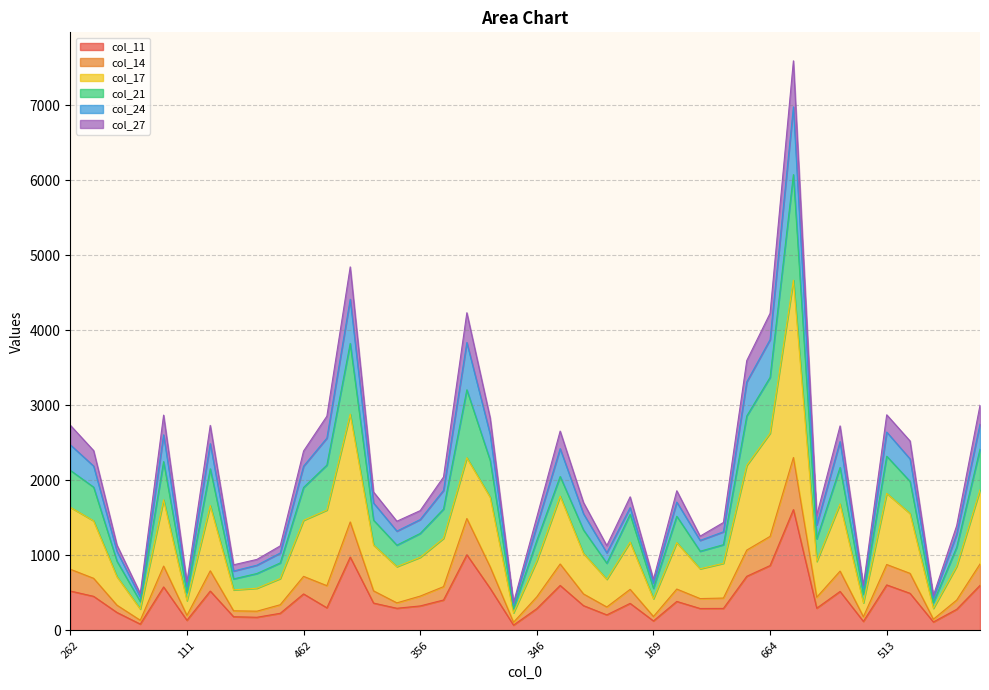

The value of col_11 at 262 is 525. True or false?

True